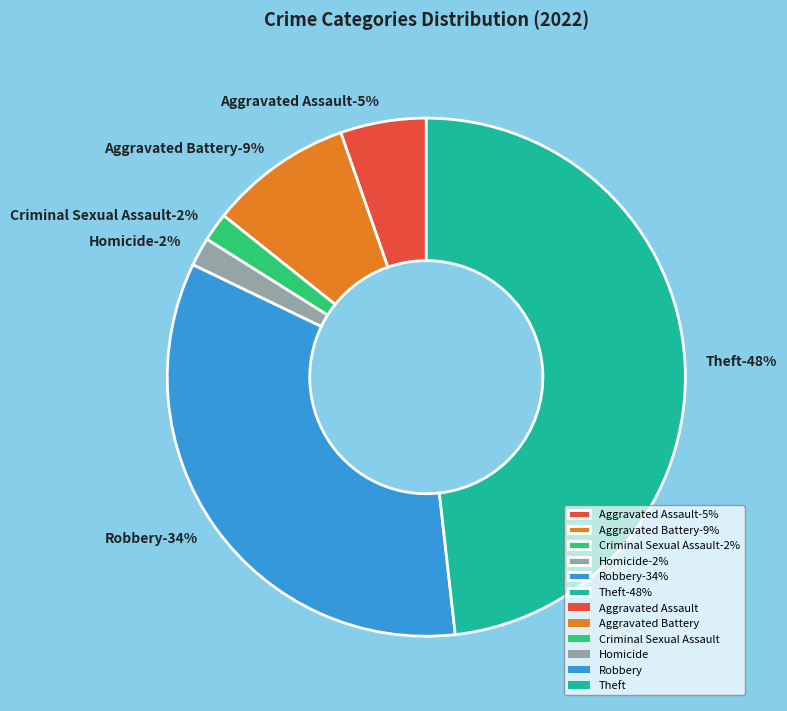

What percentage do Homicide and Aggravated Assault together represent?

7.1%